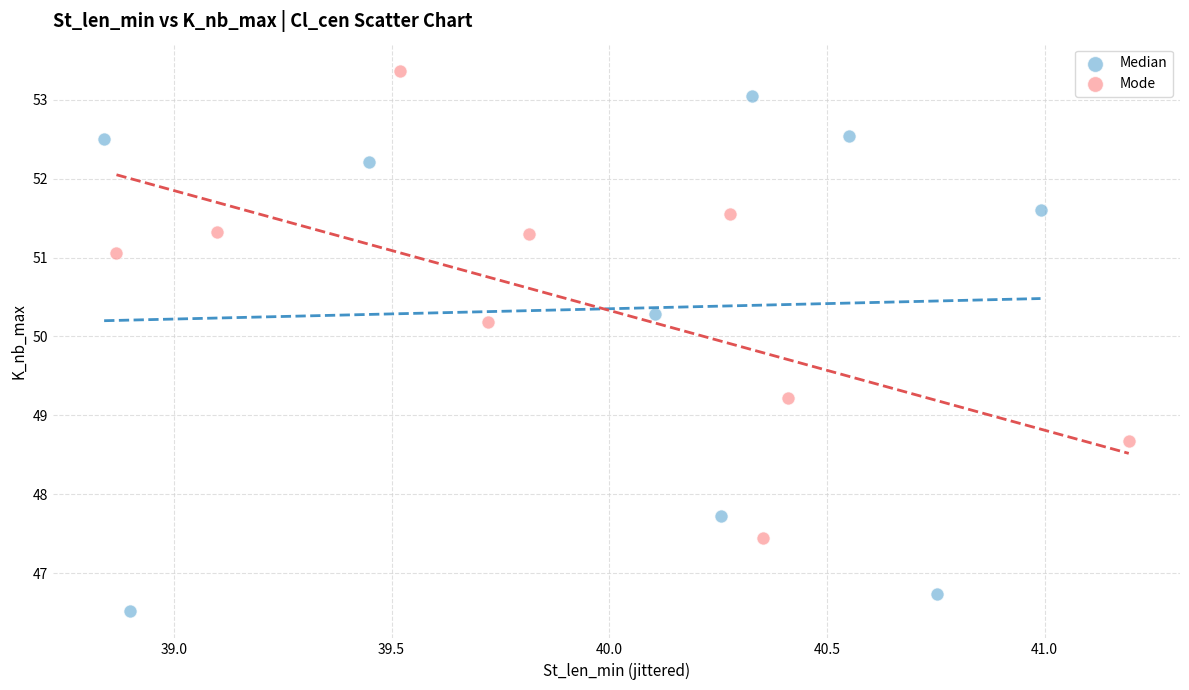

Which series reaches the minimum Y coordinate?

Median